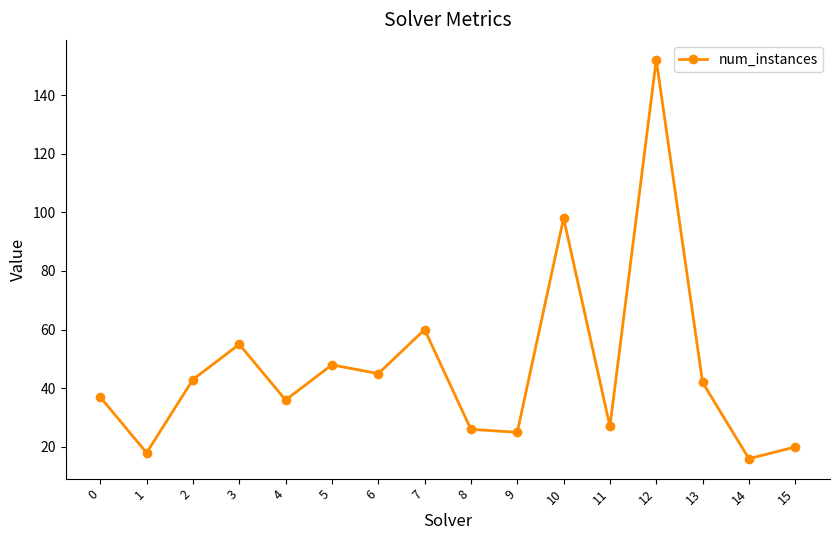

True or false: the data has more than 2 interior local peaks.

True